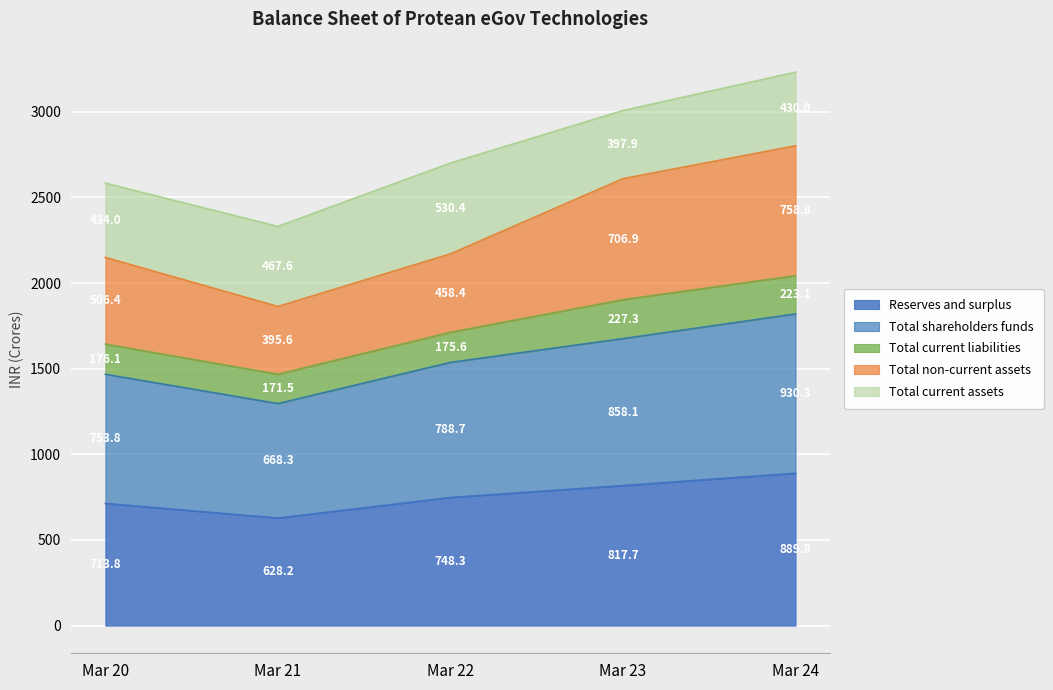

True or false: Total shareholders funds has a value of 2822.7 at Mar 24.

False